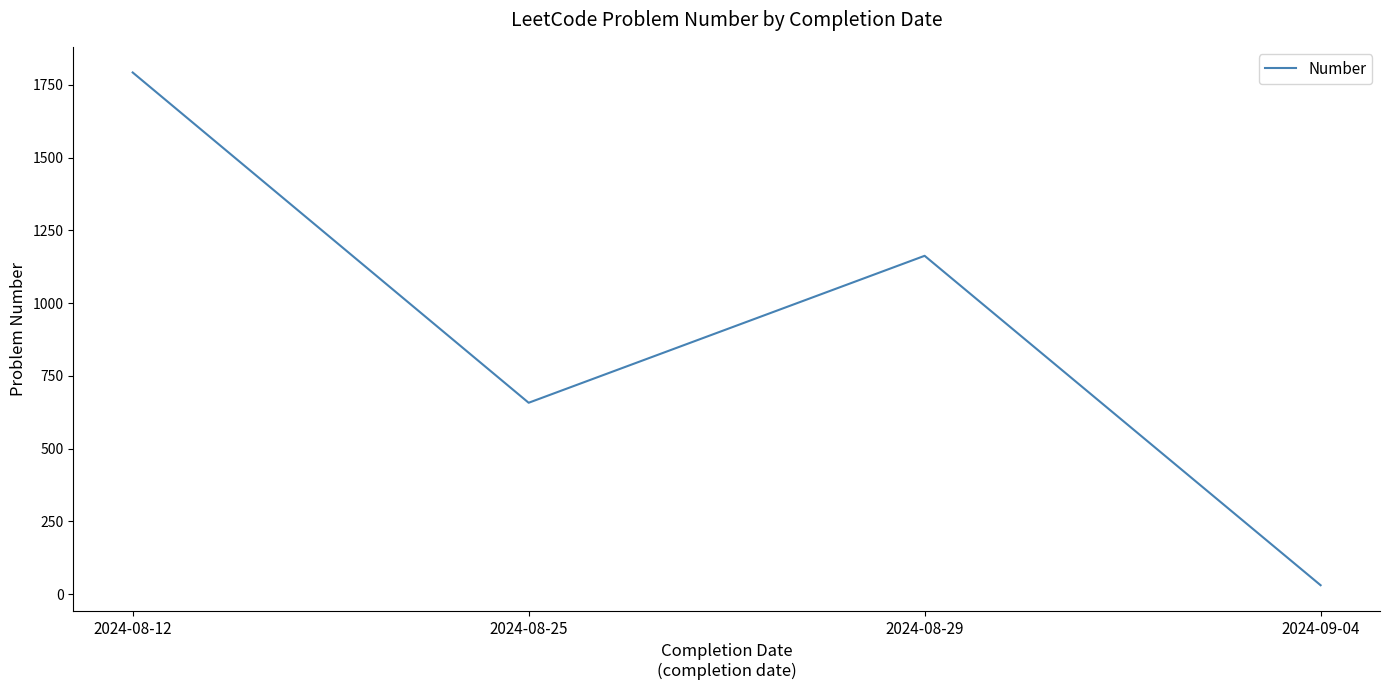

True or false: there are more than 2 points higher than both neighbors.

False